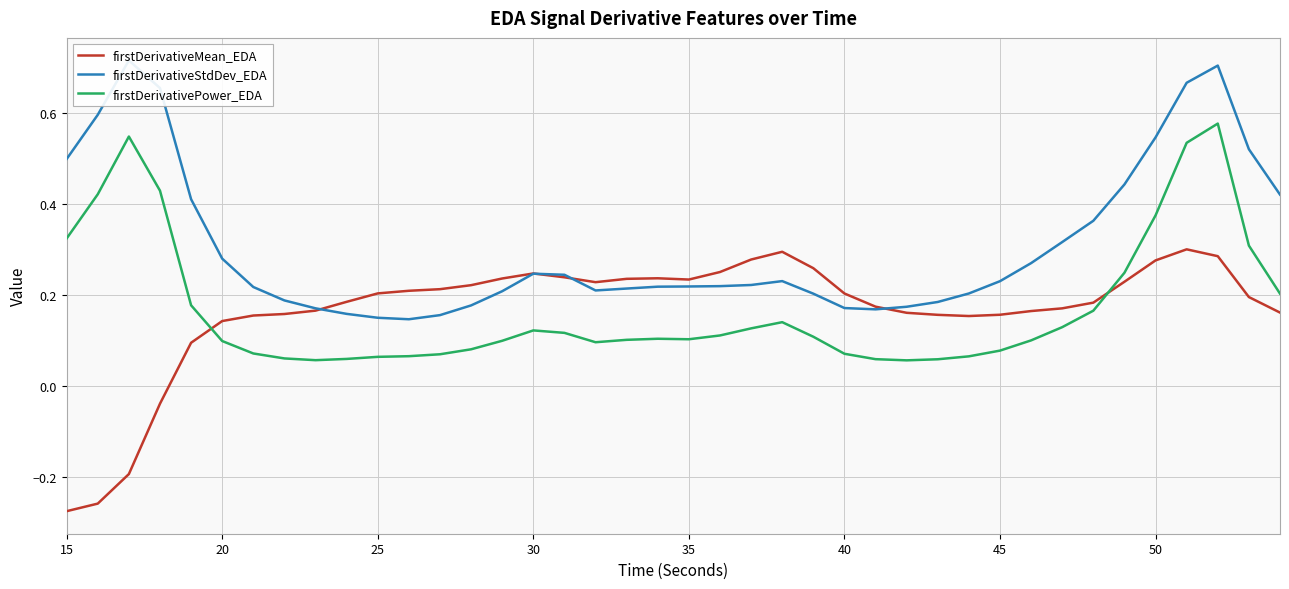

Is it true that firstDerivativeMean_EDA equals 0.2 at 25?

True